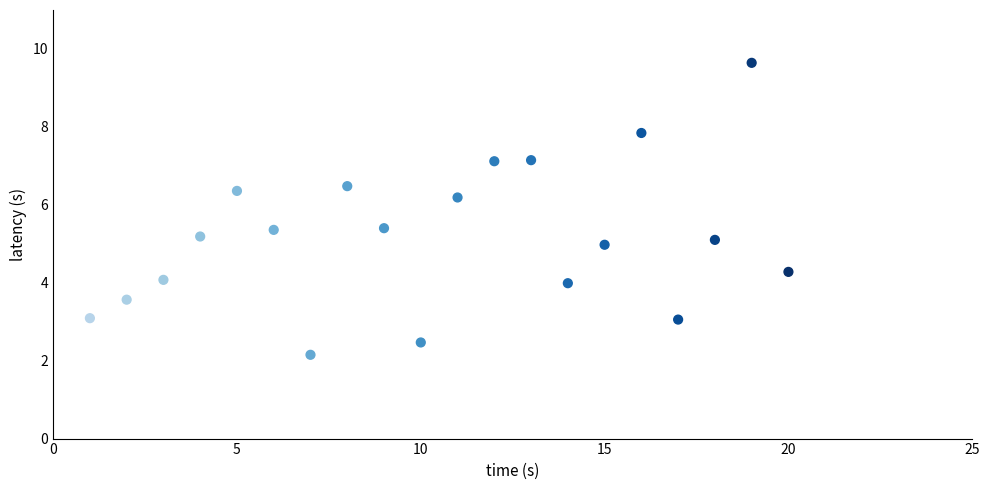

What is the range of Y values (max minus min)?

7.5